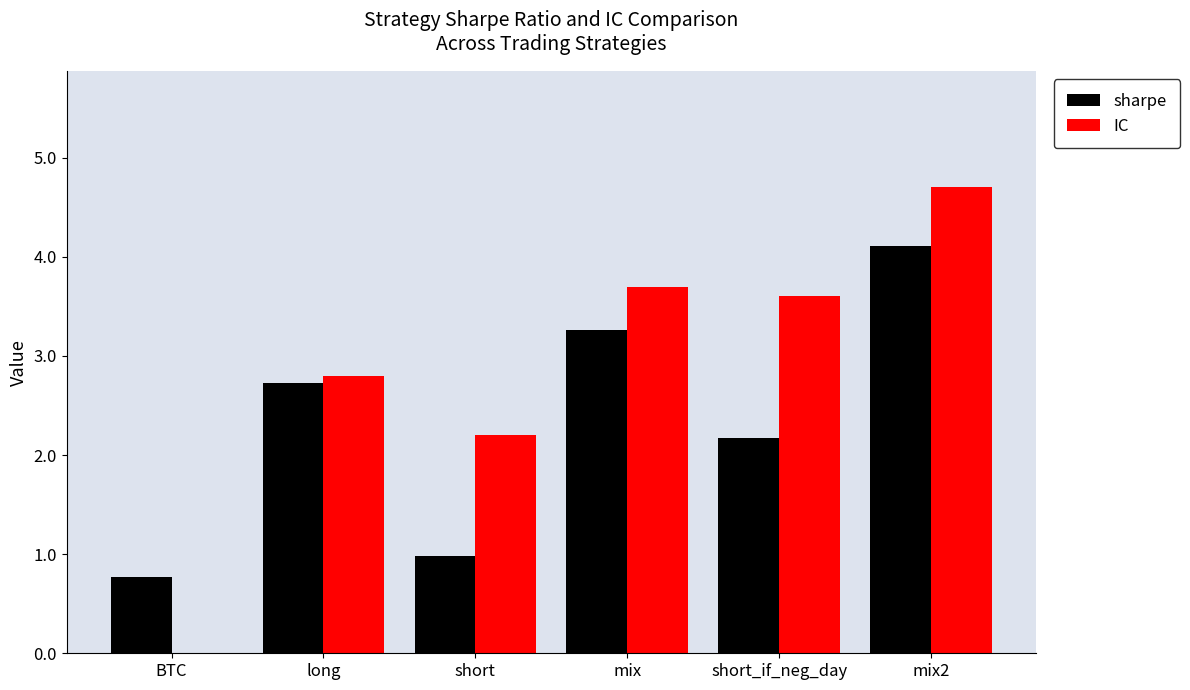

What is the maximum value shown in the chart?

4.7